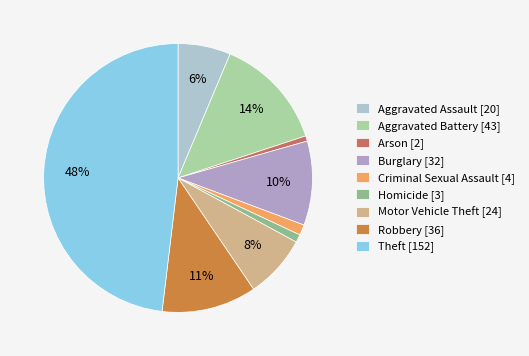

Is it true that Arson is 11% of the pie?

False